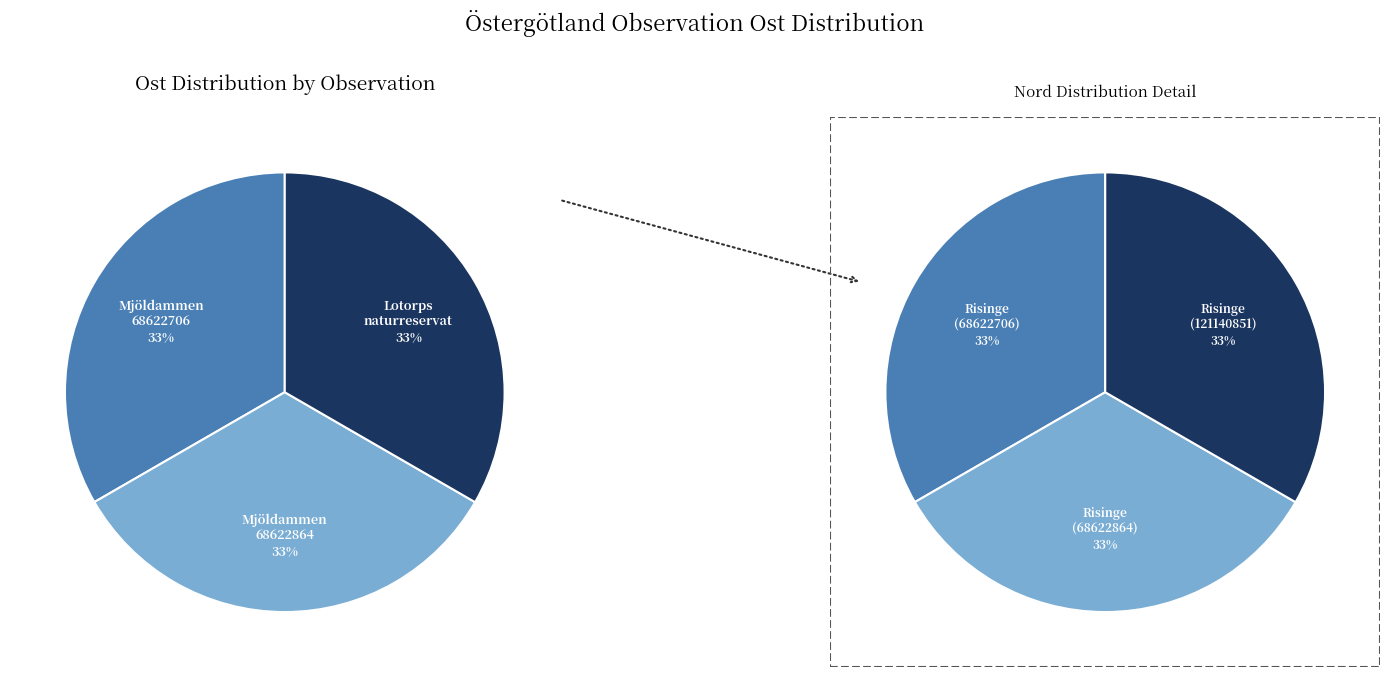

To the nearest percent, what is the combined percentage of Mjöldammen (68622706) and Lotorps naturreservat (121140851)?

67%